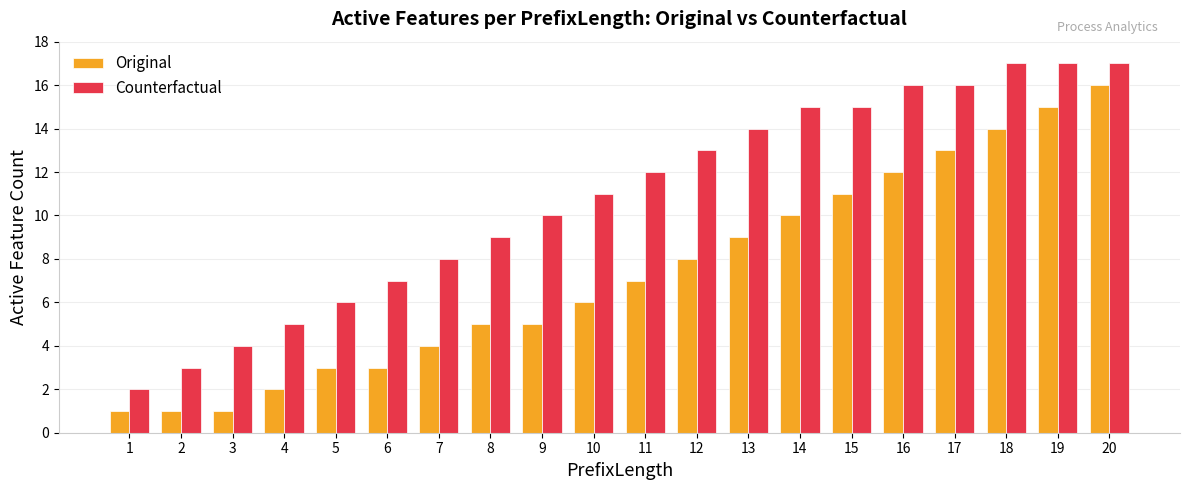

How many bars are there in each group?

2